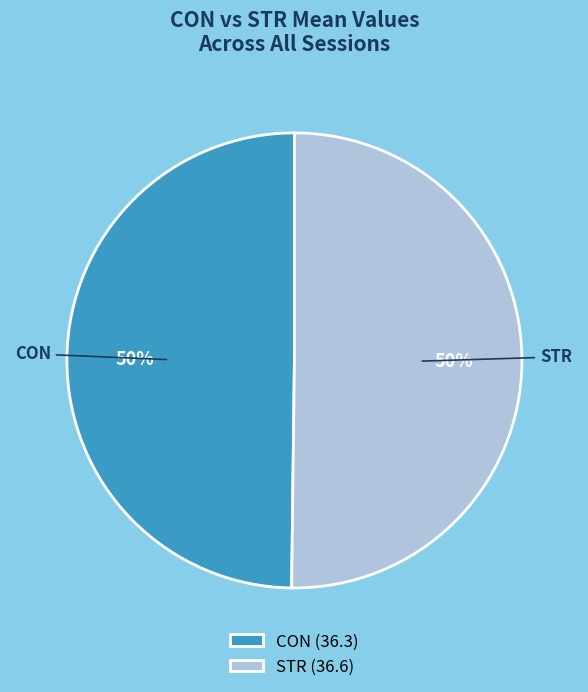

What is the ratio of the value at STR (36.6) to the value at CON (36.3)?

1.0